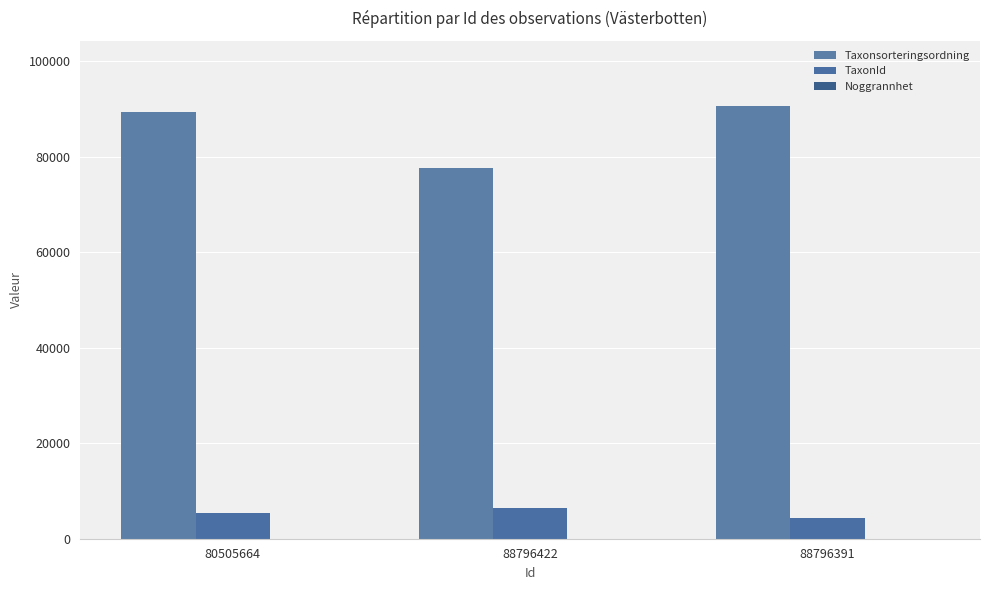

How many groups of bars are there?

3